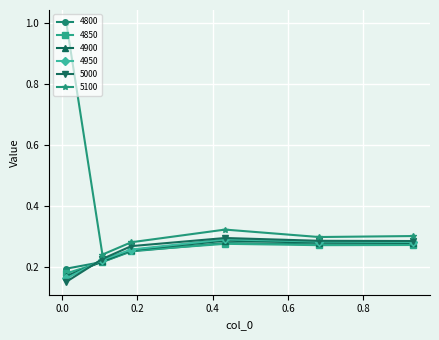

True or false: 4850 and 5100 cross at least once.

False